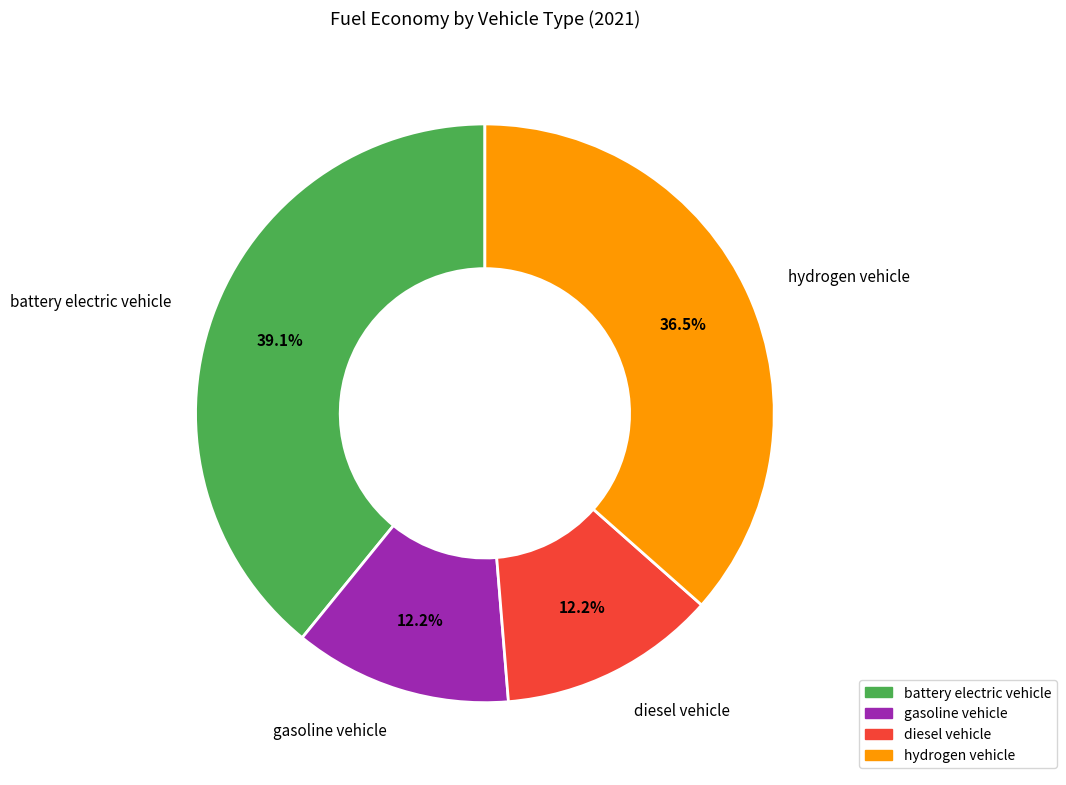

What percentage do diesel vehicle and battery electric vehicle together represent?

51.3%